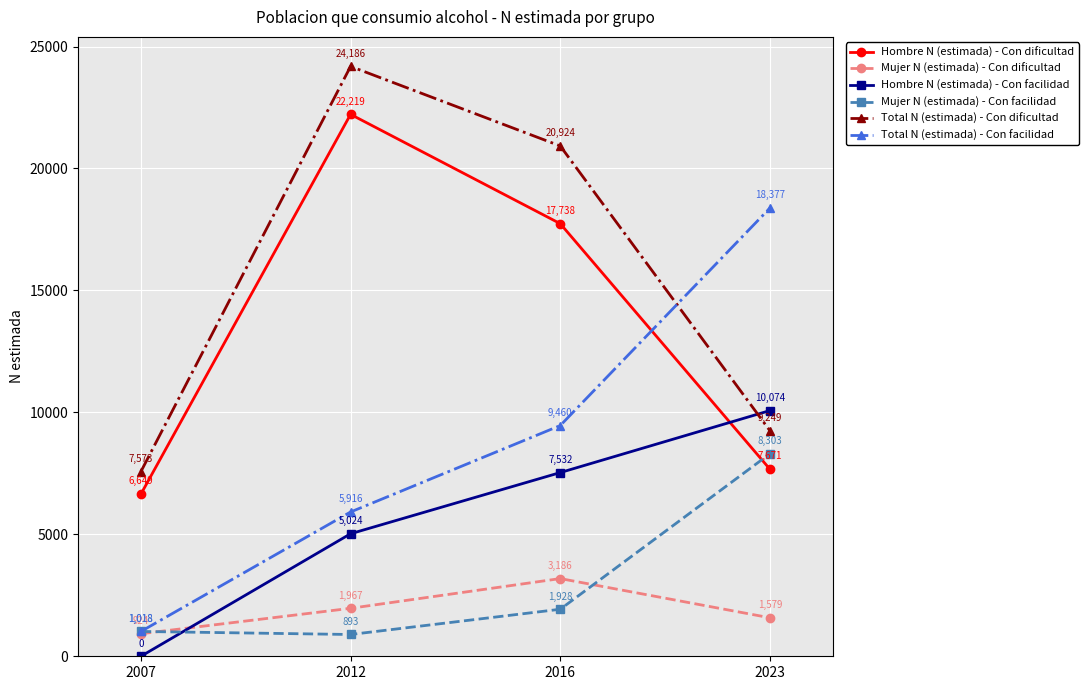

Reading right to left, extract all data points from this chart.

Hombre N (estimada) - Con dificultad: 2023=7671	2016=17738	2012=22219	2007=6649
Mujer N (estimada) - Con dificultad: 2023=1579	2016=3186	2012=1967	2007=924
Hombre N (estimada) - Con facilidad: 2023=10074	2016=7532	2012=5024	2007=0
Mujer N (estimada) - Con facilidad: 2023=8303	2016=1928	2012=893	2007=1018
Total N (estimada) - Con dificultad: 2023=9249	2016=20924	2012=24186	2007=7573
Total N (estimada) - Con facilidad: 2023=18377	2016=9460	2012=5916	2007=1018